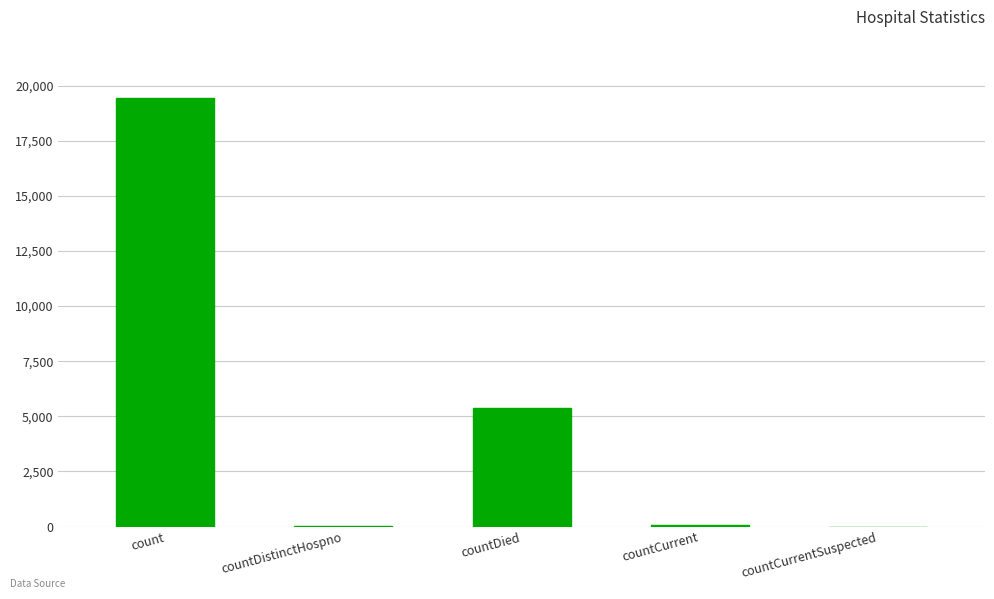

Which has a higher value, countDied or countCurrent?

countDied